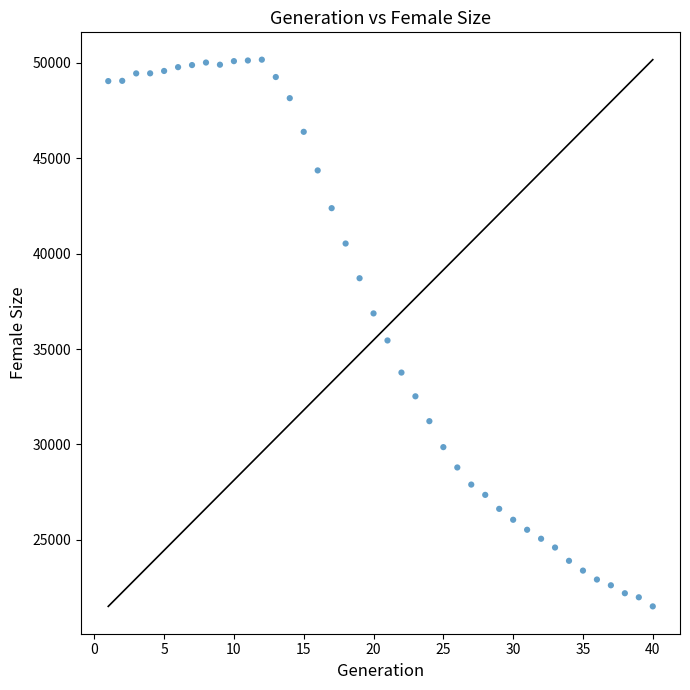

What Y value in the scatter plot is closest to 35840?

35451